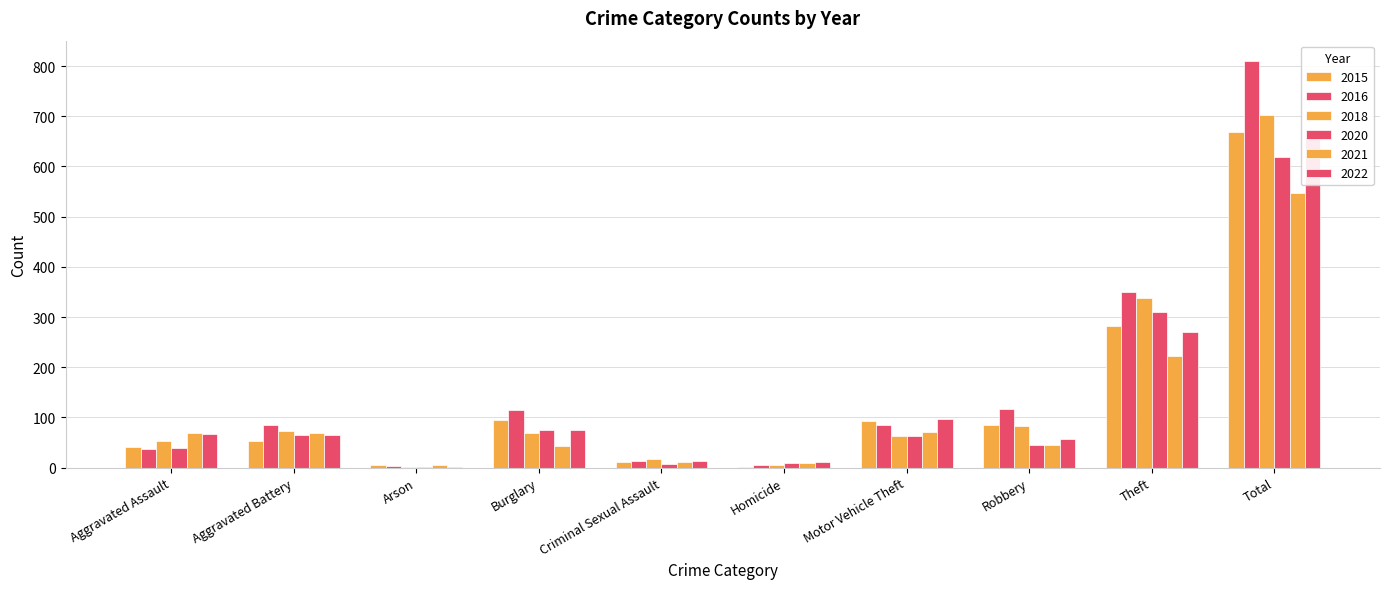

Reading left to right, list all the values displayed in this chart.

2015: Aggravated Assault=42	Aggravated Battery=53	Arson=6	Burglary=94	Criminal Sexual Assault=12	Homicide=2	Motor Vehicle Theft=92	Robbery=84	Theft=283	Total=668
2016: Aggravated Assault=37	Aggravated Battery=85	Arson=4	Burglary=115	Criminal Sexual Assault=13	Homicide=6	Motor Vehicle Theft=84	Robbery=117	Theft=349	Total=810
2018: Aggravated Assault=54	Aggravated Battery=73	Arson=1	Burglary=69	Criminal Sexual Assault=17	Homicide=5	Motor Vehicle Theft=64	Robbery=82	Theft=337	Total=702
2020: Aggravated Assault=40	Aggravated Battery=66	Arson=1	Burglary=75	Criminal Sexual Assault=8	Homicide=9	Motor Vehicle Theft=64	Robbery=46	Theft=310	Total=619
2021: Aggravated Assault=69	Aggravated Battery=70	Arson=5	Burglary=43	Criminal Sexual Assault=12	Homicide=10	Motor Vehicle Theft=71	Robbery=45	Theft=222	Total=547
2022: Aggravated Assault=67	Aggravated Battery=66	Arson=2	Burglary=75	Criminal Sexual Assault=13	Homicide=12	Motor Vehicle Theft=97	Robbery=58	Theft=271	Total=661